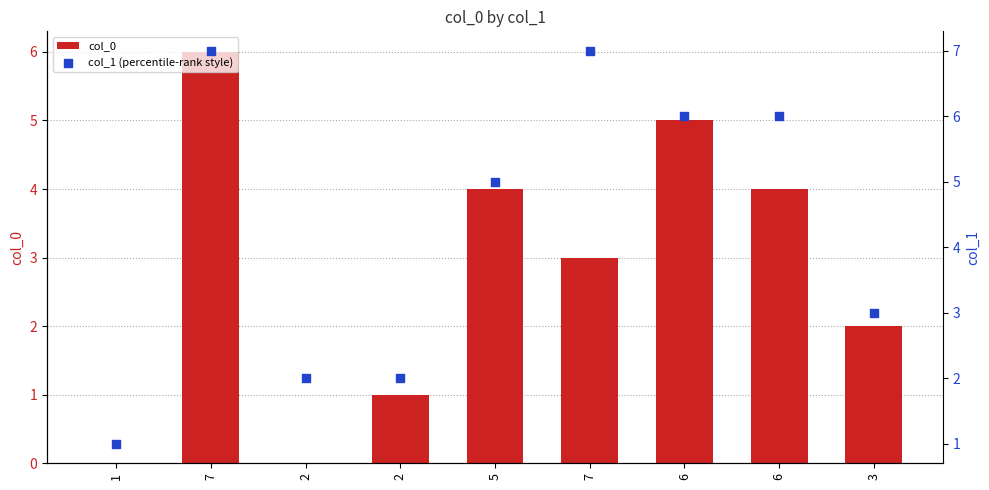

What is the total value across all series at 1?

1